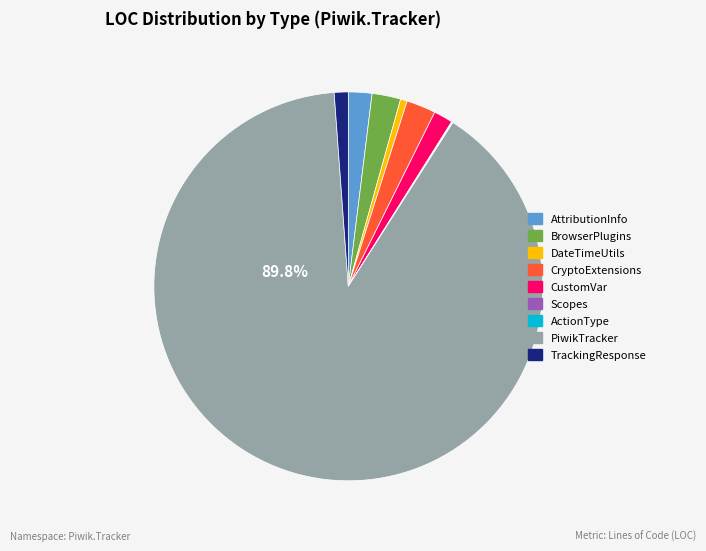

Do TrackingResponse and BrowserPlugins together represent more than half of the pie?

No